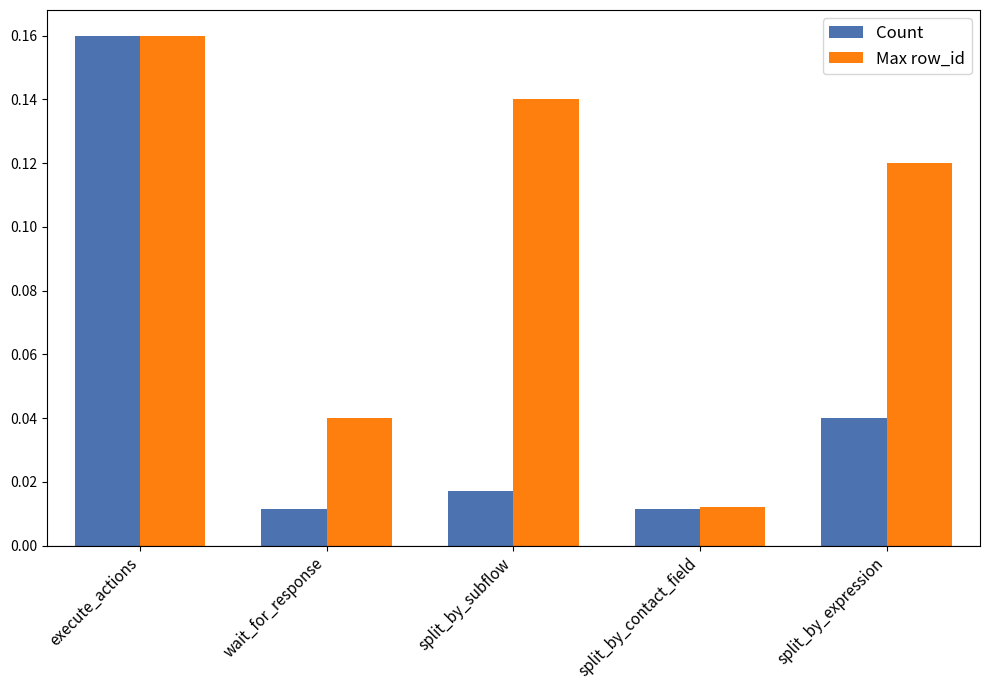

At which label does Count reach its peak?

execute_actions